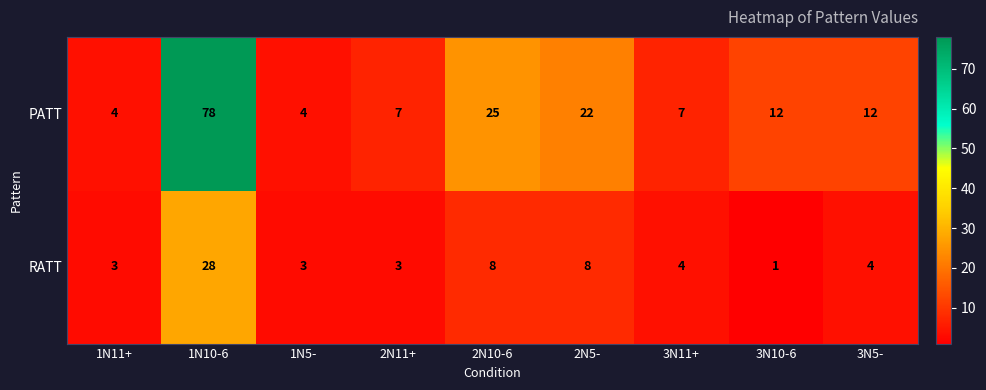

At 1N11+, list the series in order from smallest to largest.

RATT, PATT